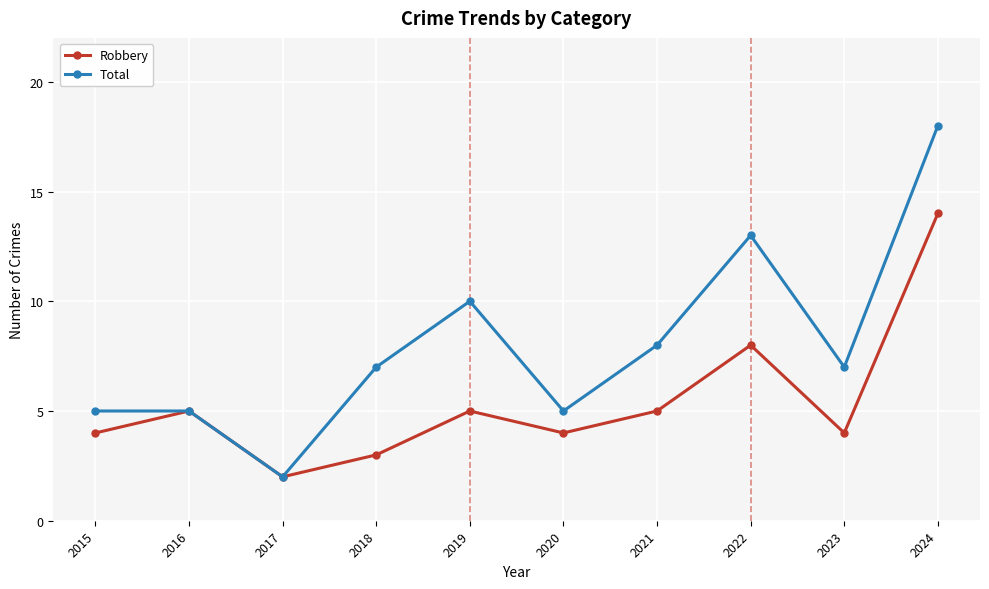

What is the difference between the second highest and second lowest values in the Robbery series?

5